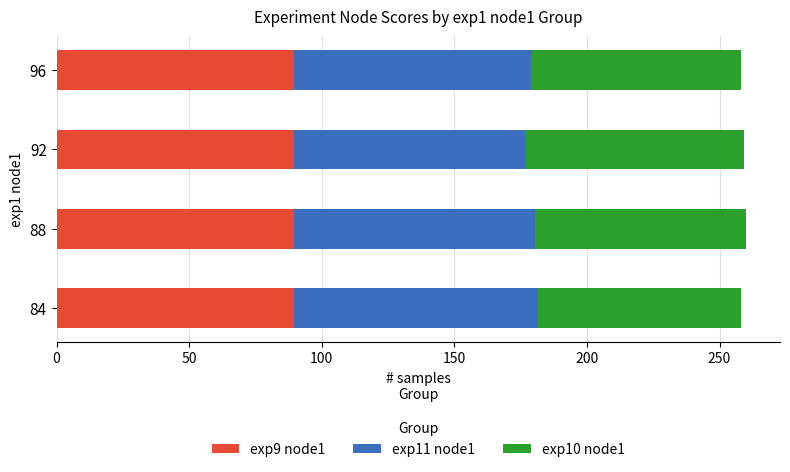

What is the average value of the exp9 node1 series?

89.4